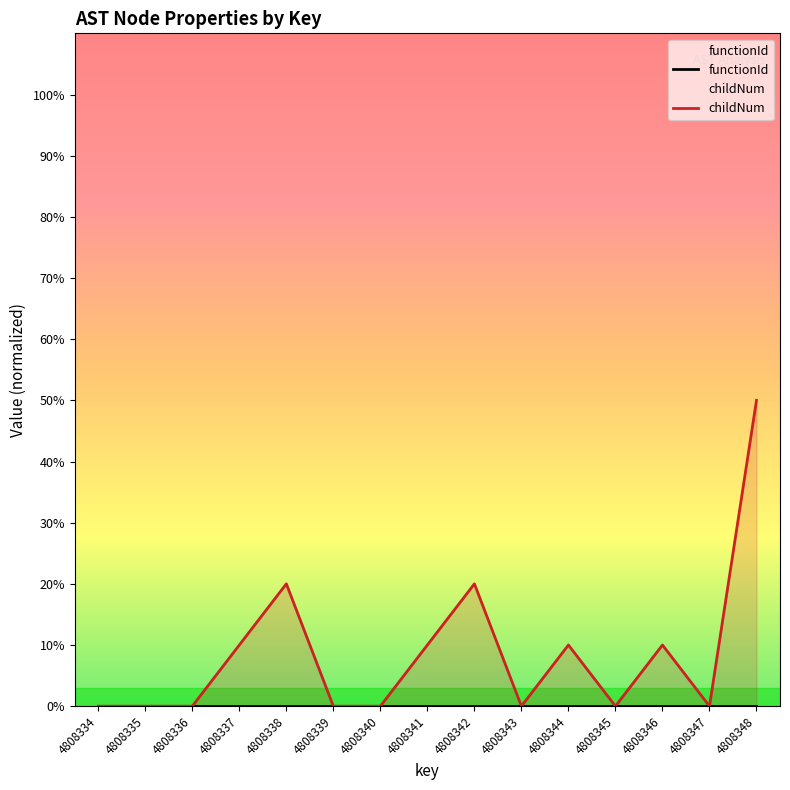

Which label corresponds to the smallest value in the chart?

4808334